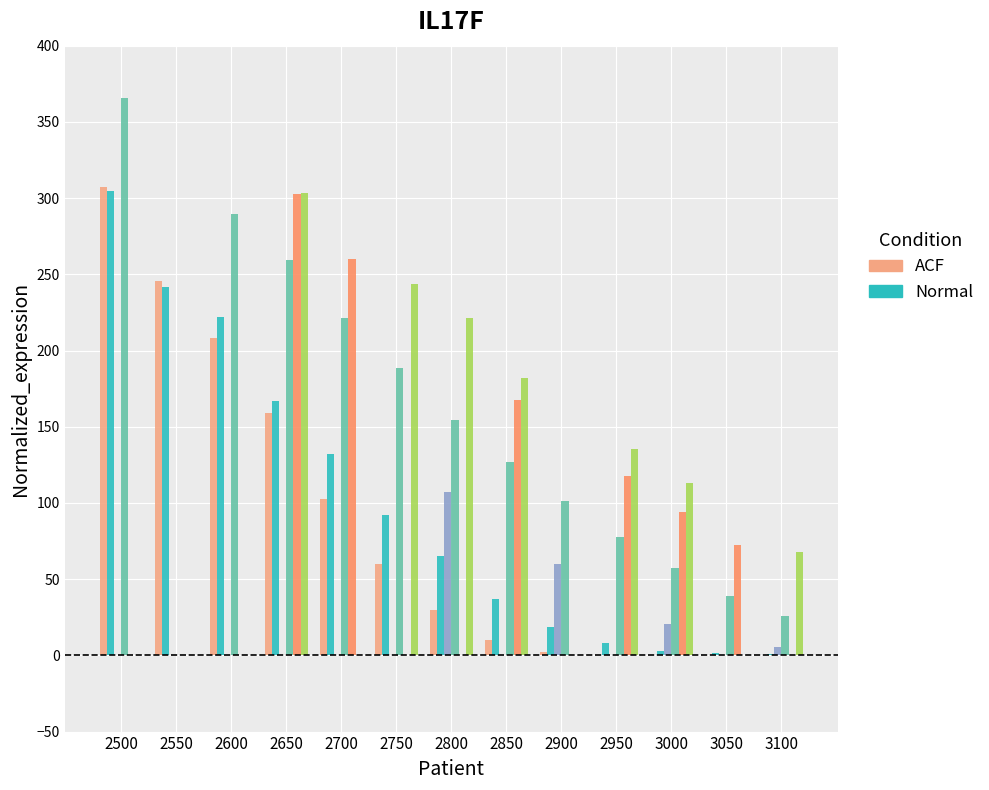

Which label corresponds to the largest value in the chart?

2500